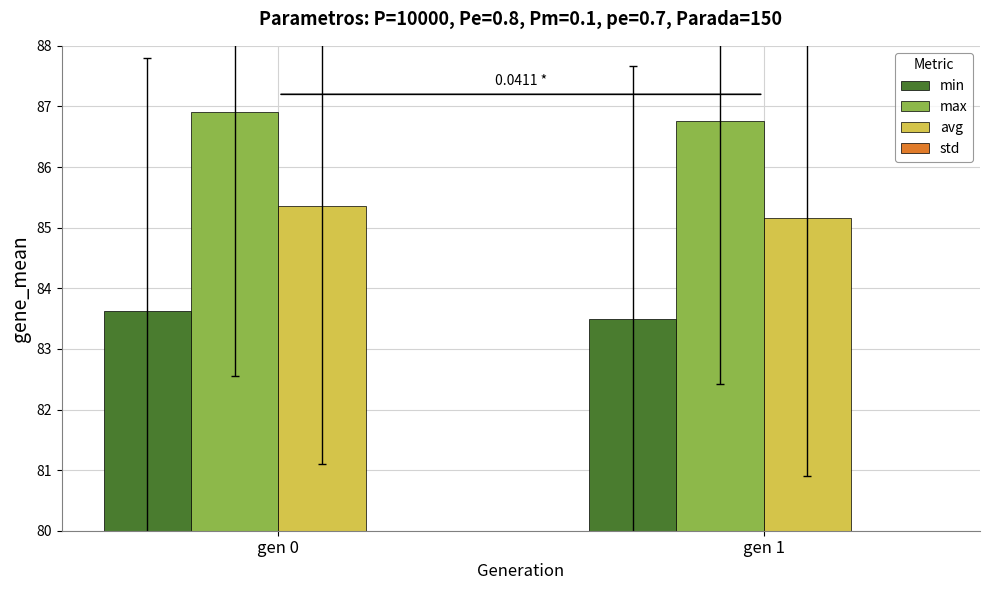

Rank the categories by std value from highest to lowest.

gen 0, gen 1